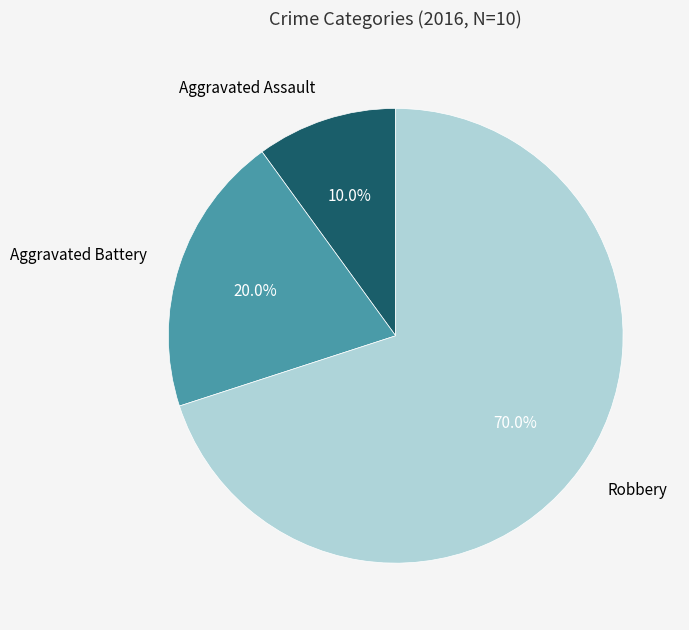

Which slice represents more than half of the pie?

Robbery